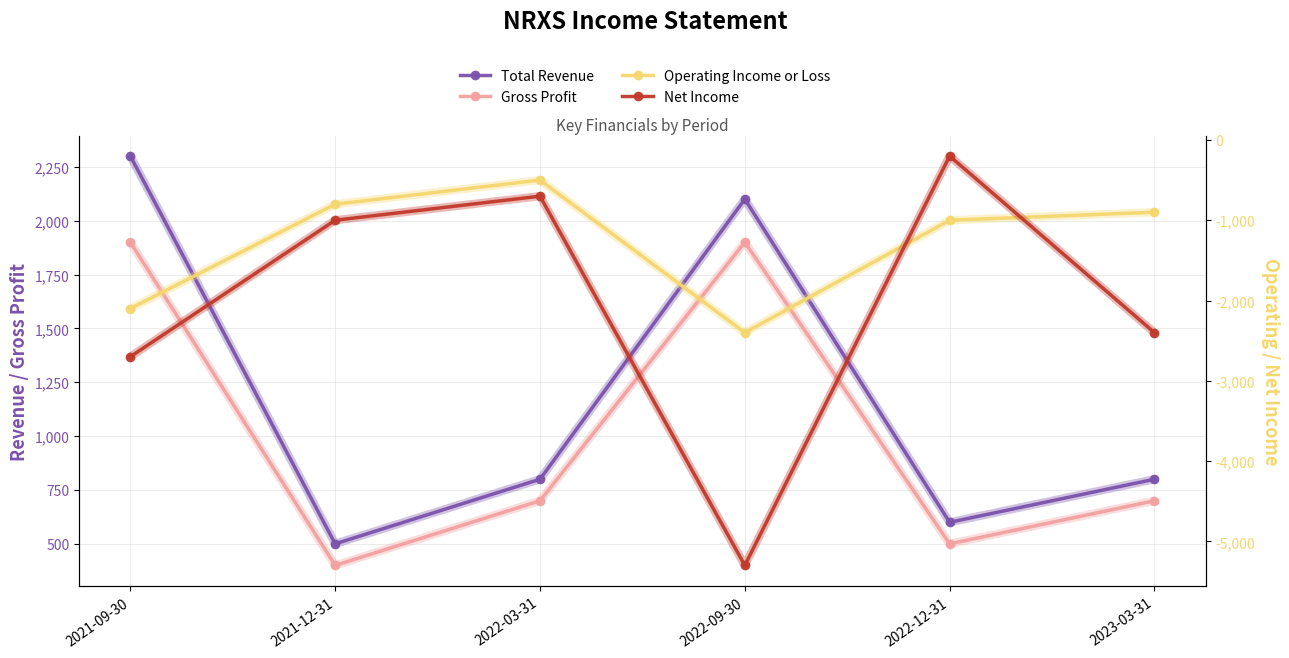

At how many categories does at least one series exceed 139?

6